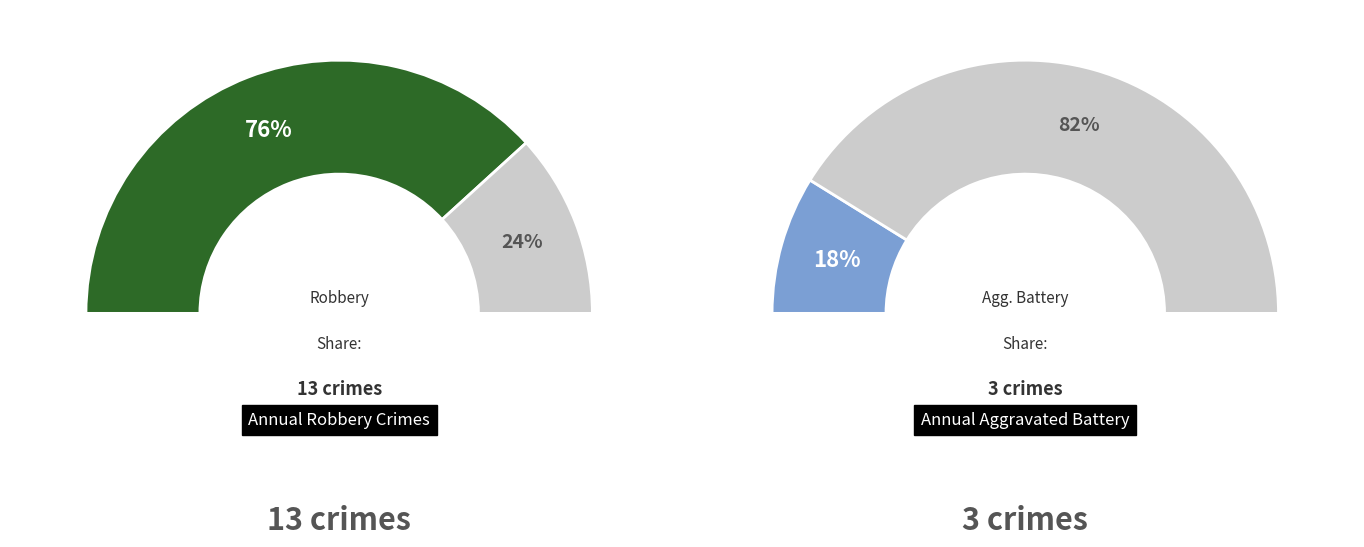

Between Aggravated Battery and Robbery, which is larger?

Robbery